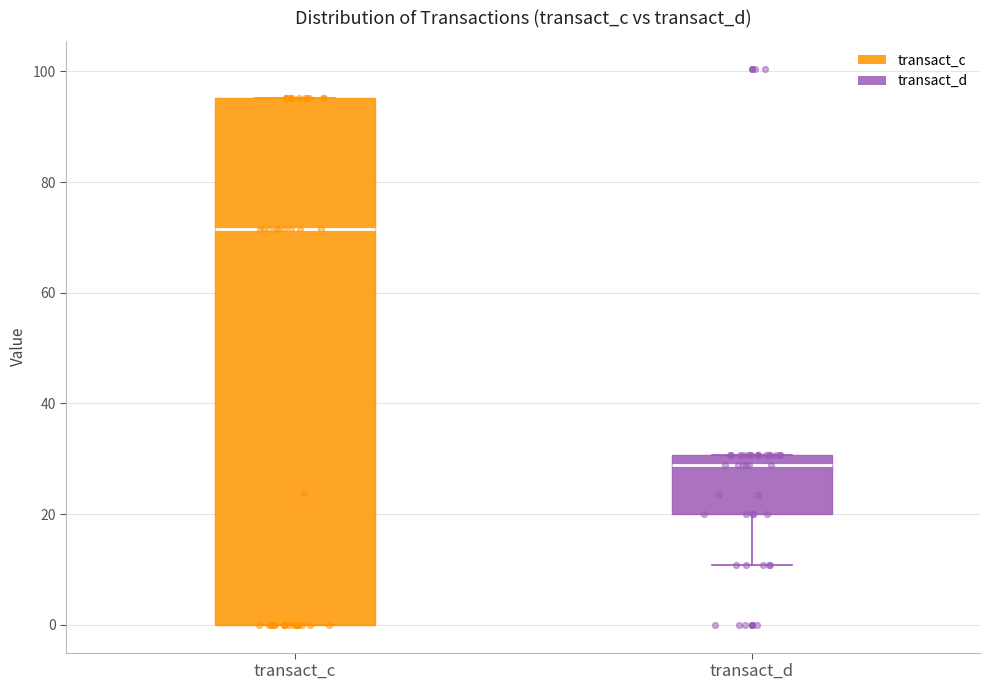

Which box's median line is the highest?

transact_c